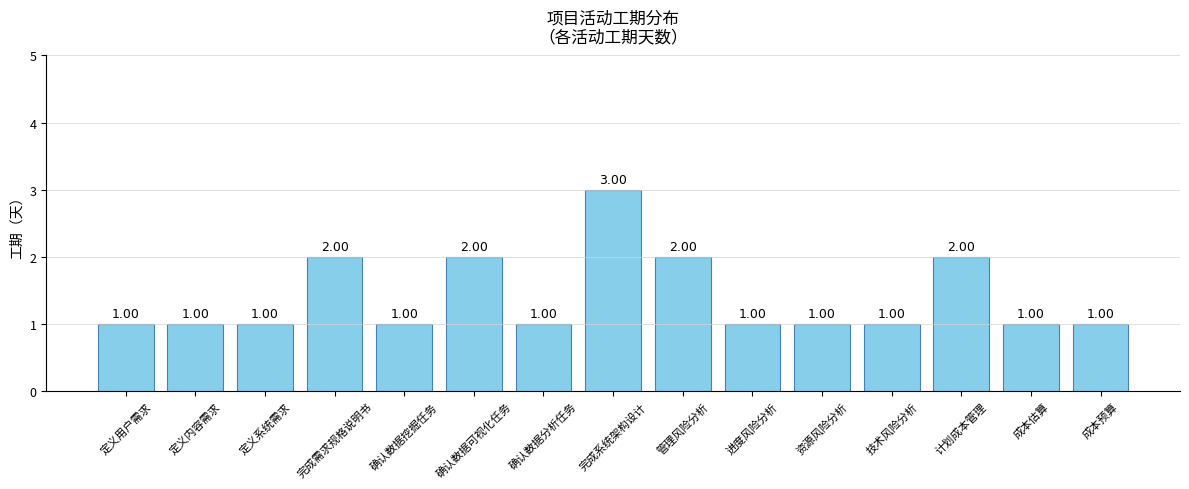

Are the bars grouped side by side (vs. stacked)?

No